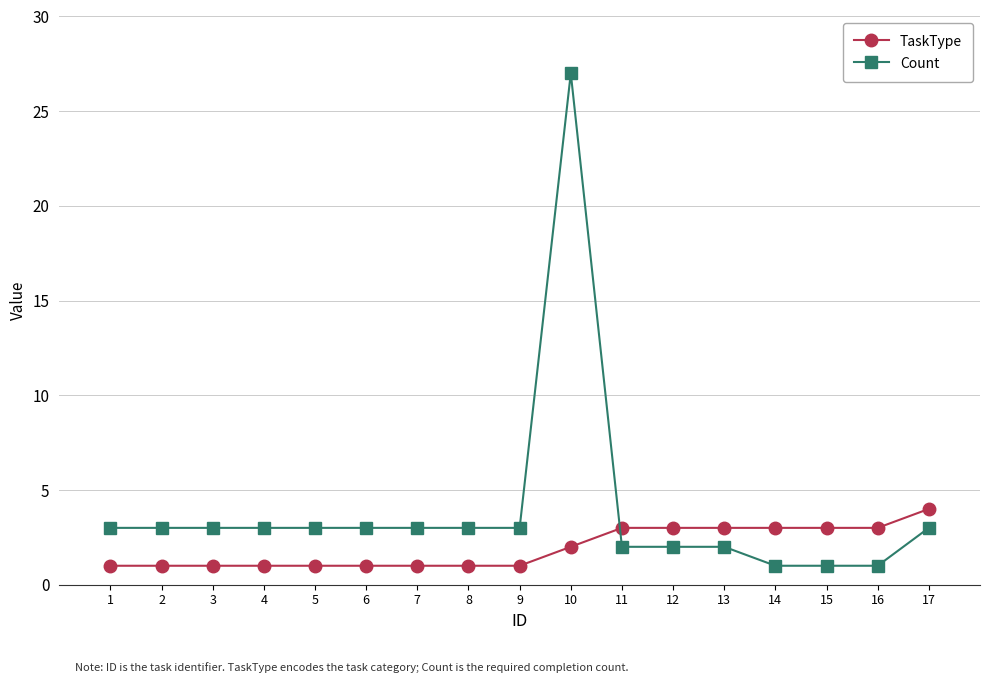

The TaskType series shows 1 at 2. True or false?

True